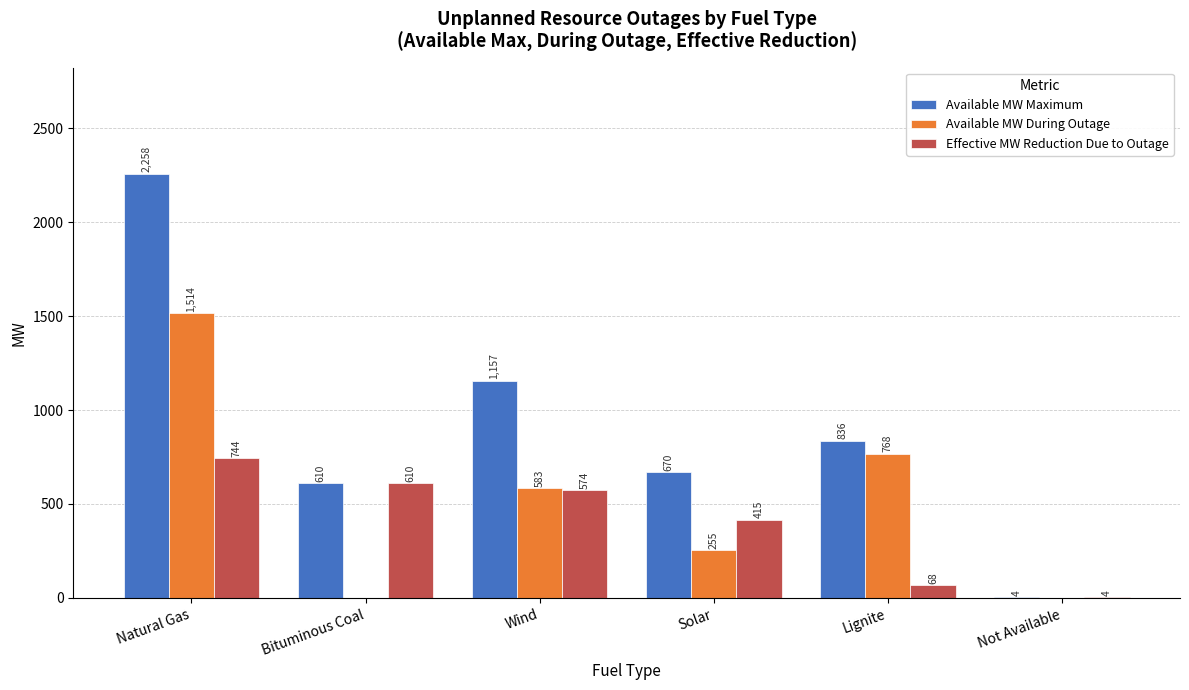

Which series has the largest total across all categories?

Available MW Maximum